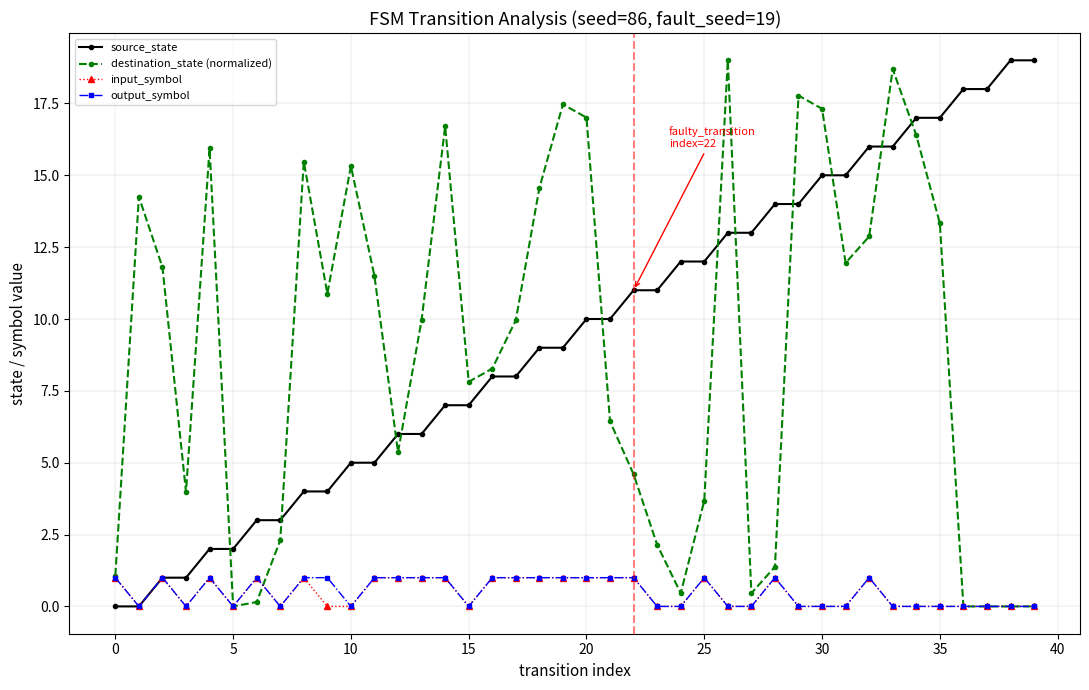

What is the maximum value shown in the chart?

19.0